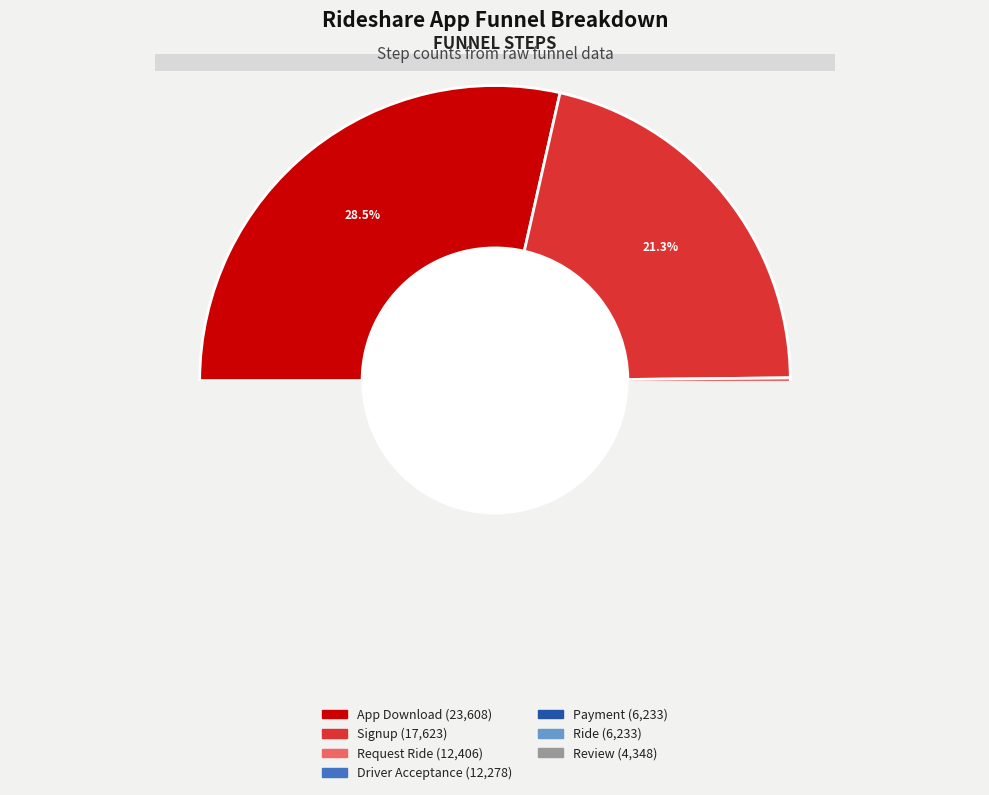

To the nearest percent, what portion does Signup represent?

21%